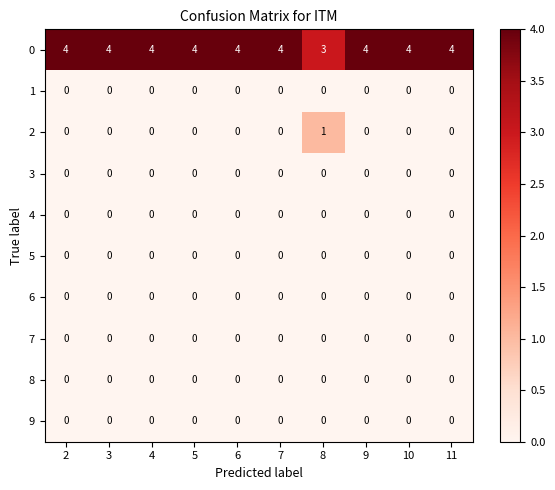

What is the total value across all series at 3?

4